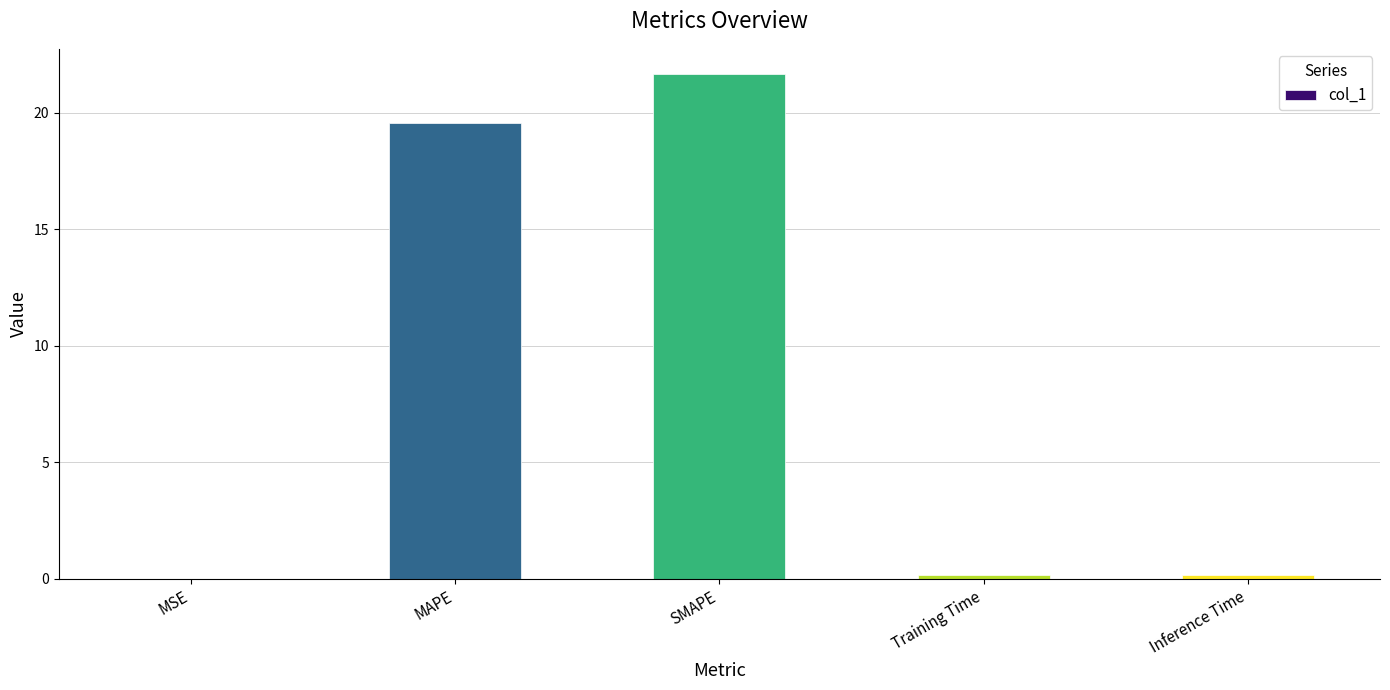

Which label corresponds to the largest value in the chart?

SMAPE